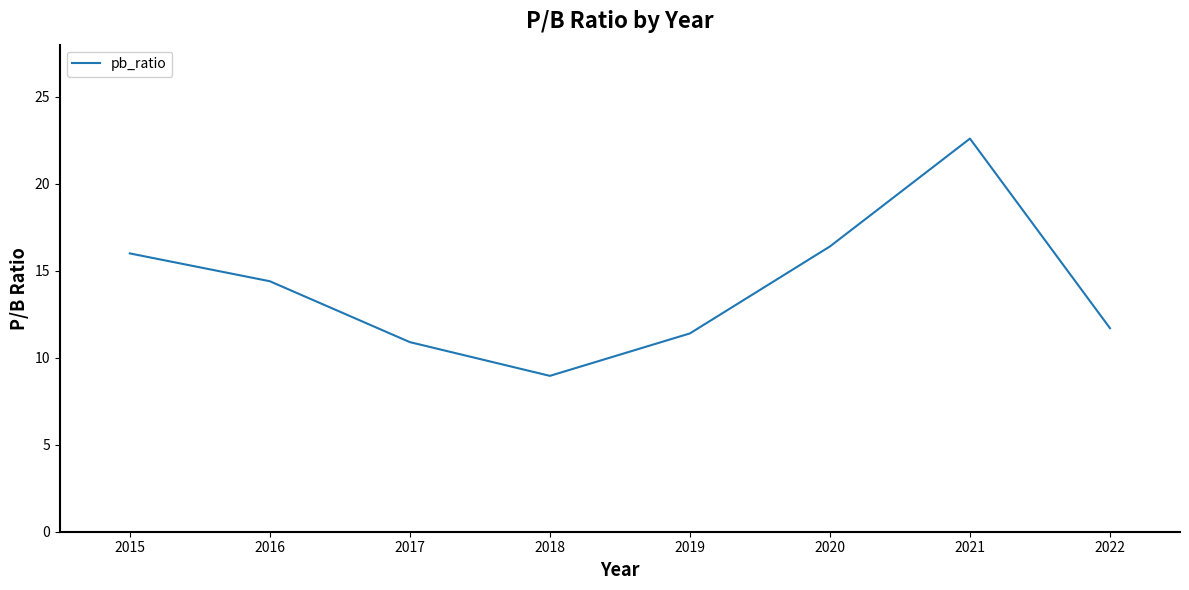

What is the sum of all values?

112.4